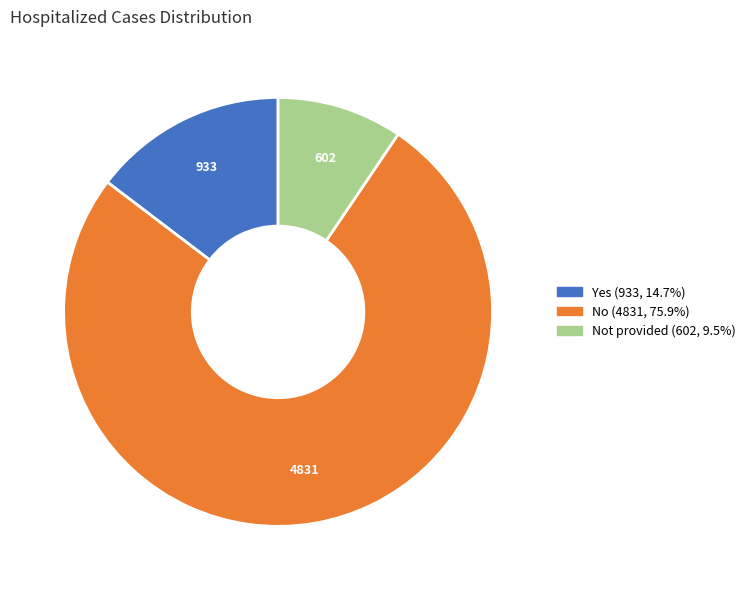

How many slices are in this pie chart?

3